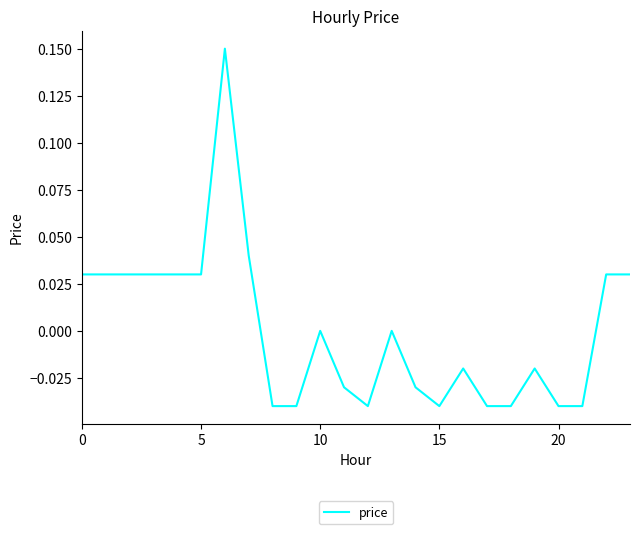

How many lines are shown in the chart?

1